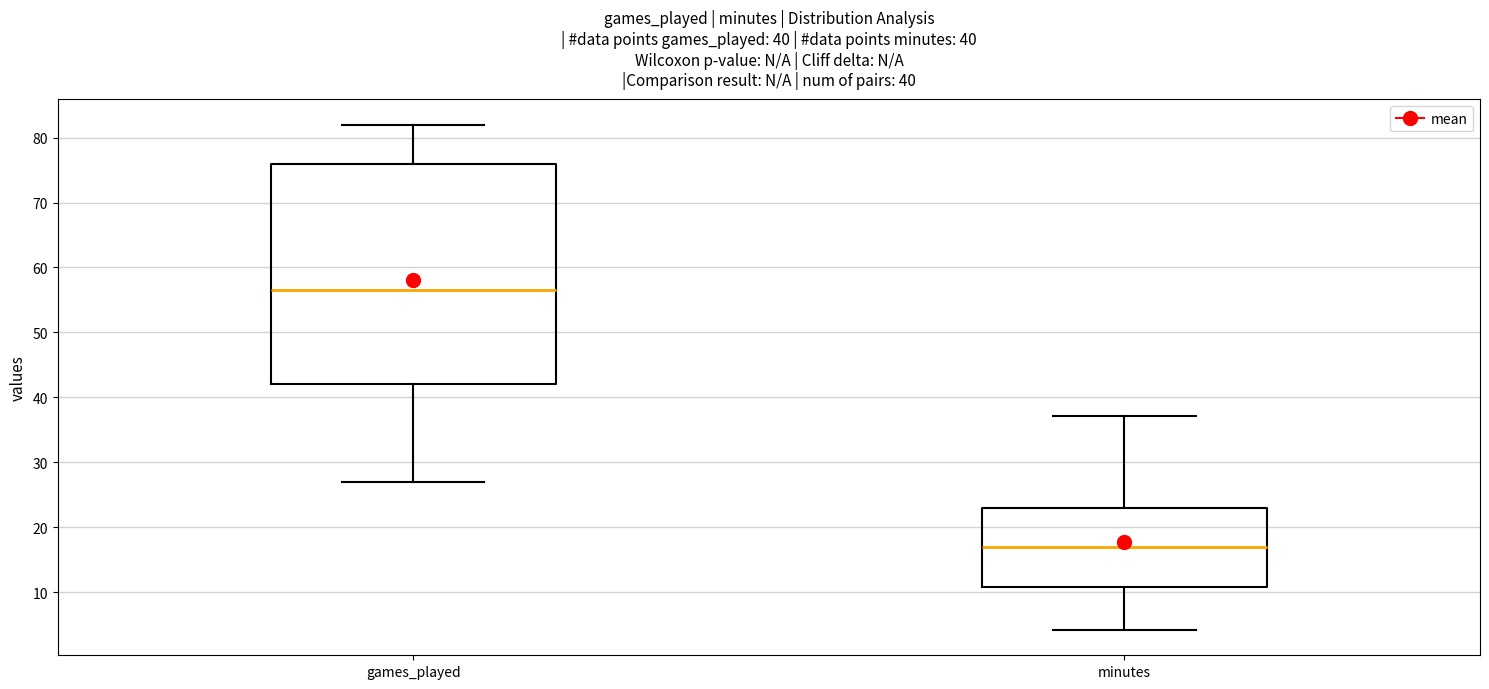

Which box has the lowest median line?

minutes